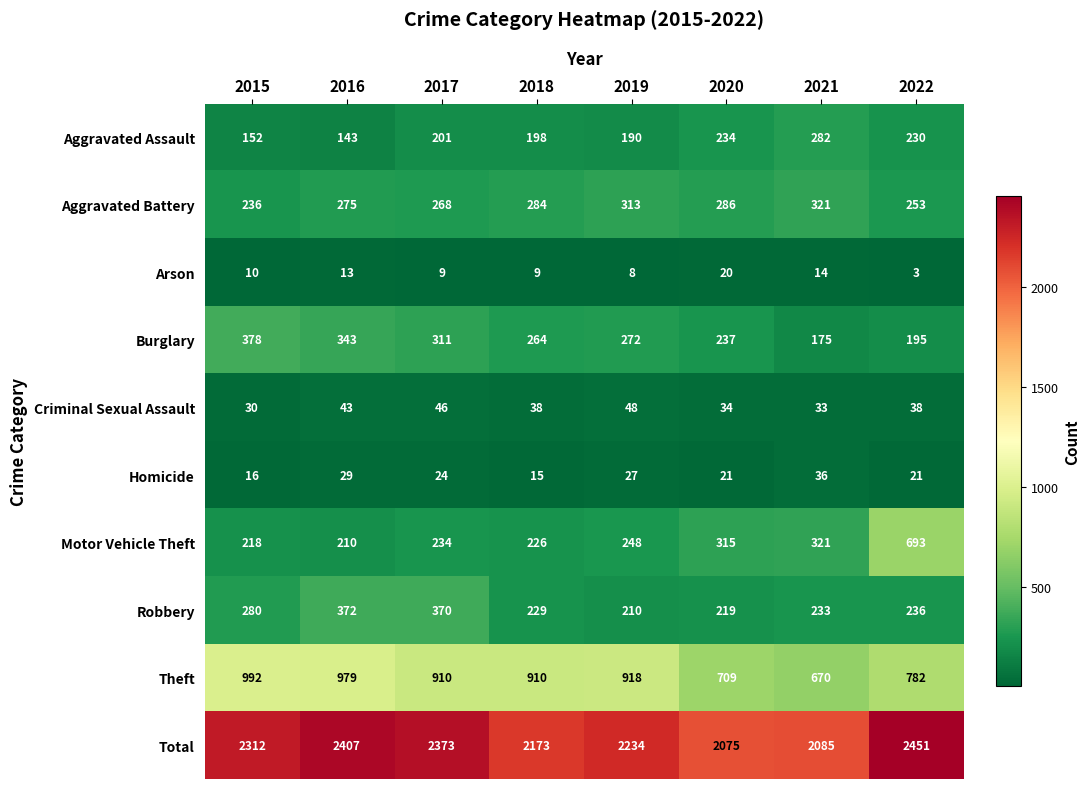

Where is Arson nearest to the value 11?

2015